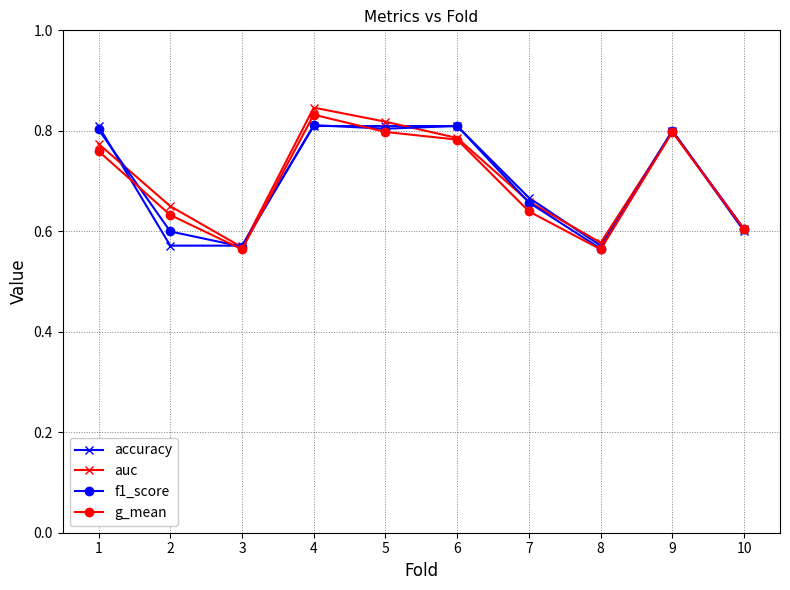

At which category does auc reach its first local peak?

4